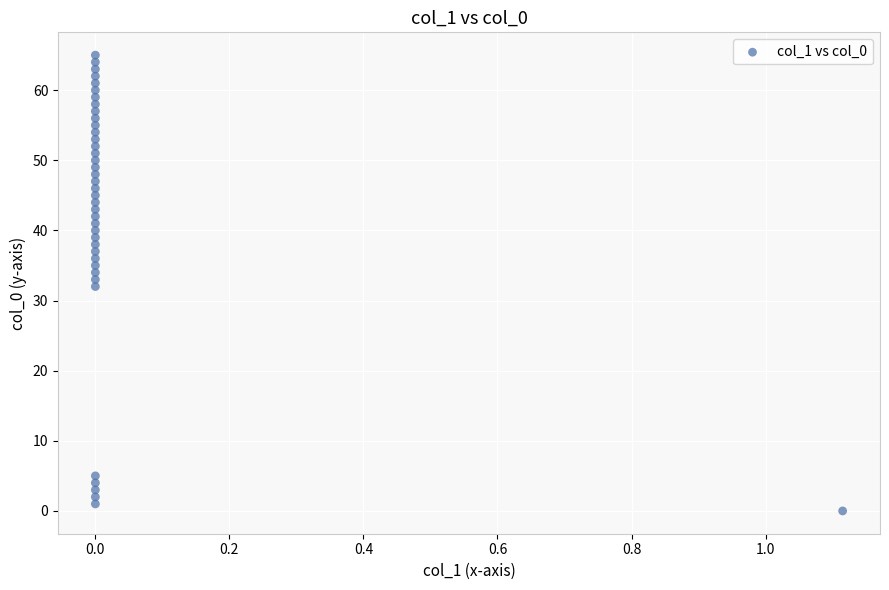

What is the range of Y values (max minus min)?

65